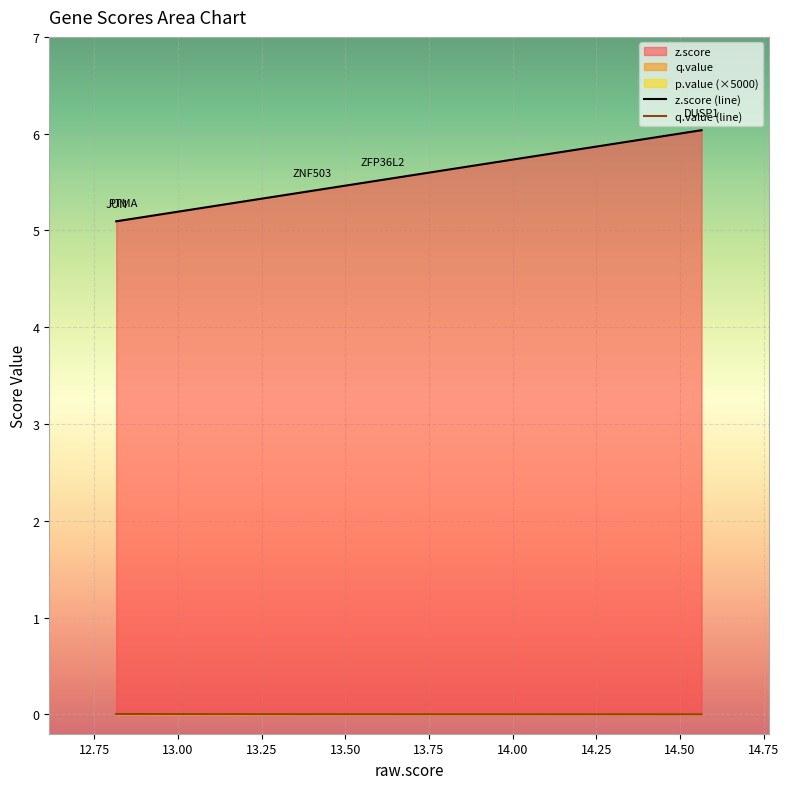

List the series in order of their peak value, highest first.

z.score, q.value